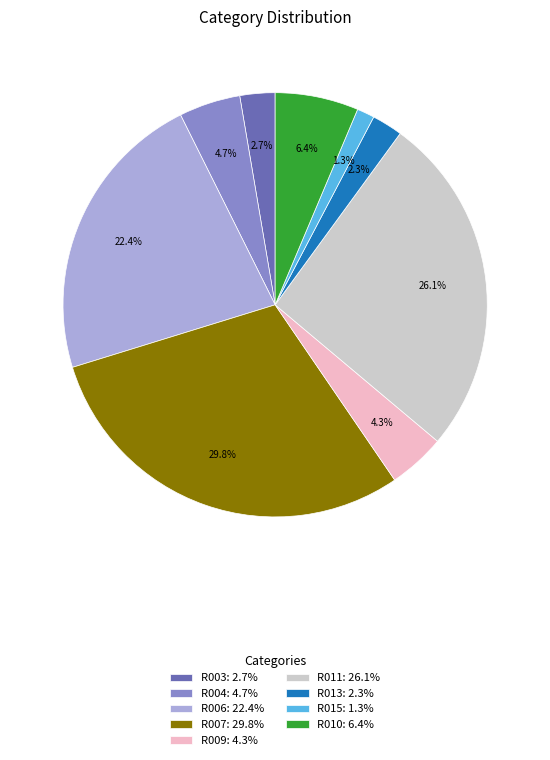

To the nearest percent, what portion does R011 represent?

26%